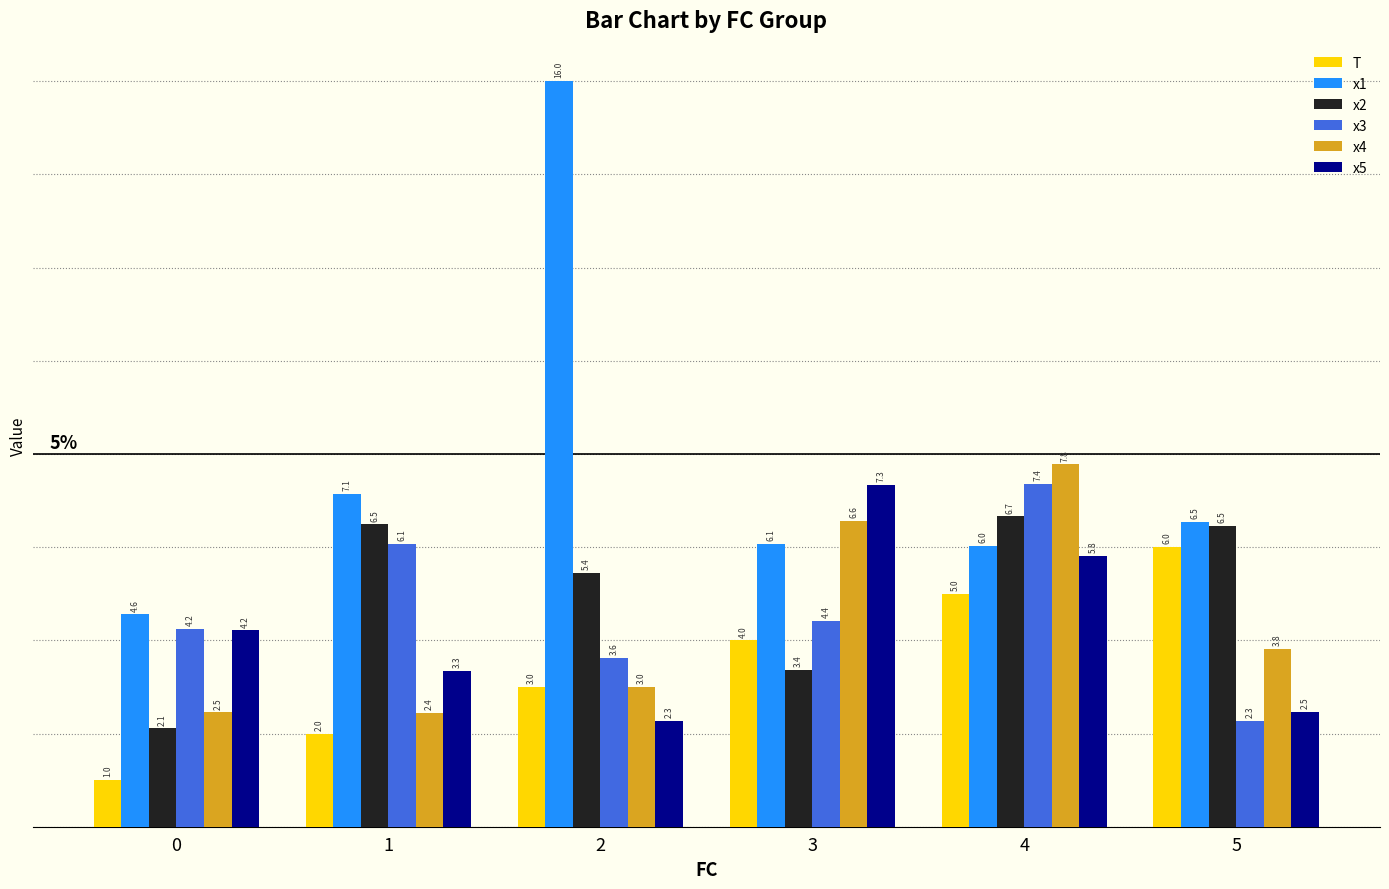

What is the minimum value shown in the chart?

1.0